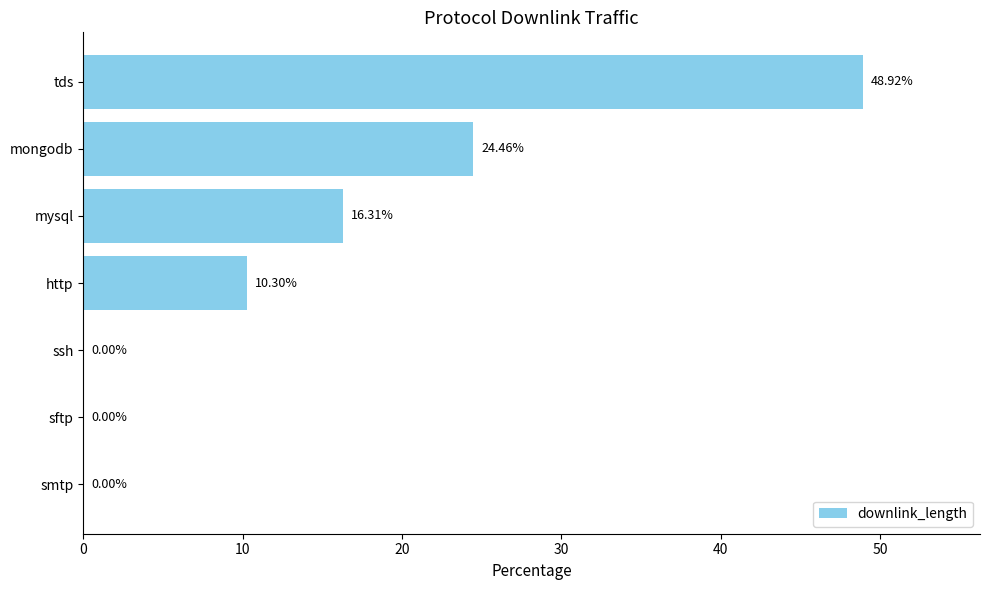

What is the change in value from tds to http?

-38.6